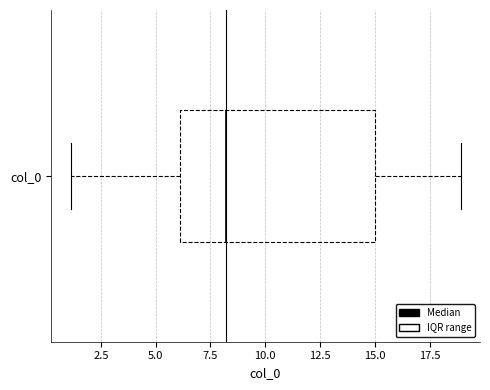

Where does the median line of the box for col_0 sit on the x-axis? The values are not printed on the chart, so give them approximately, as read against the axis.

8